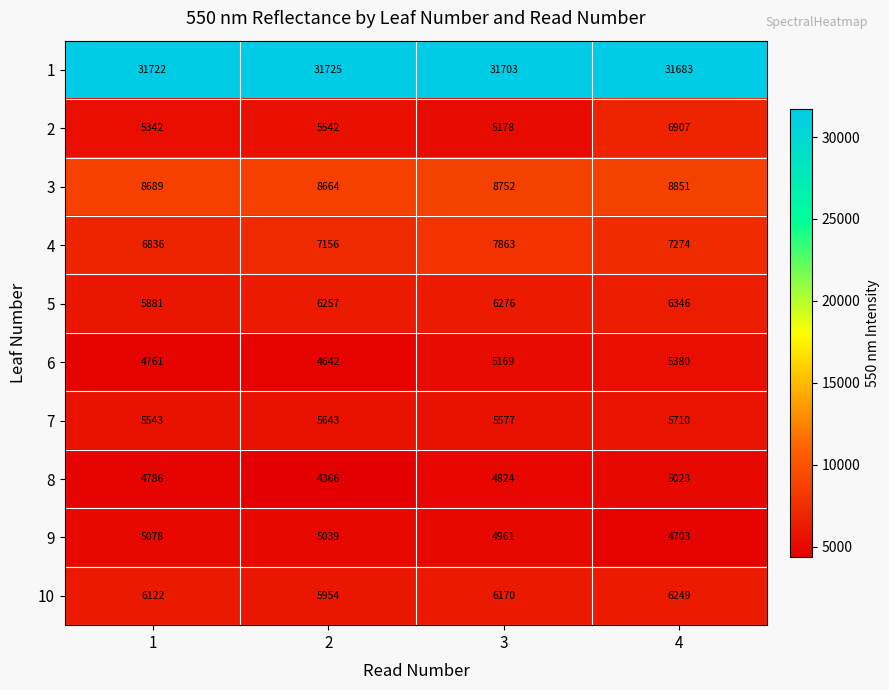

What is the total value across all series at 4?

88126